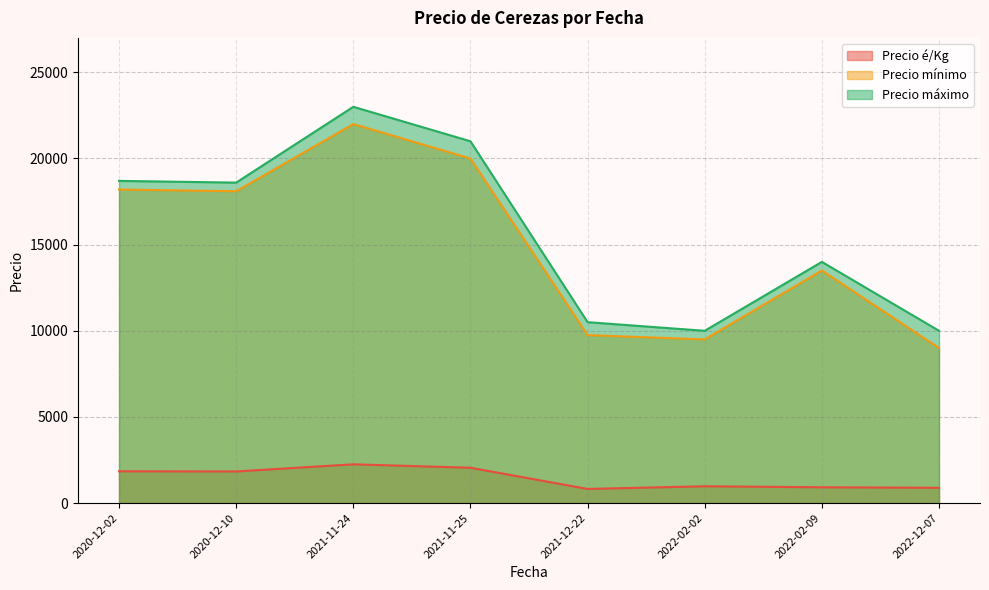

True or false: Precio é/Kg and Precio mínimo intersect in this chart.

False